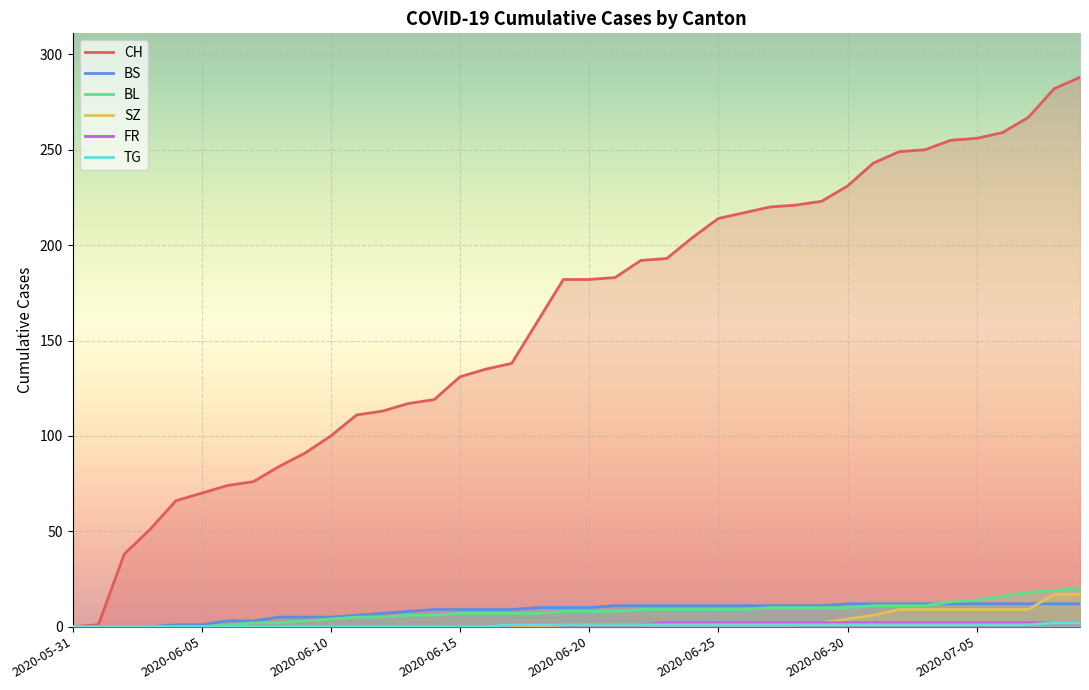

Where is BS nearest to the value 6?

2020-06-11